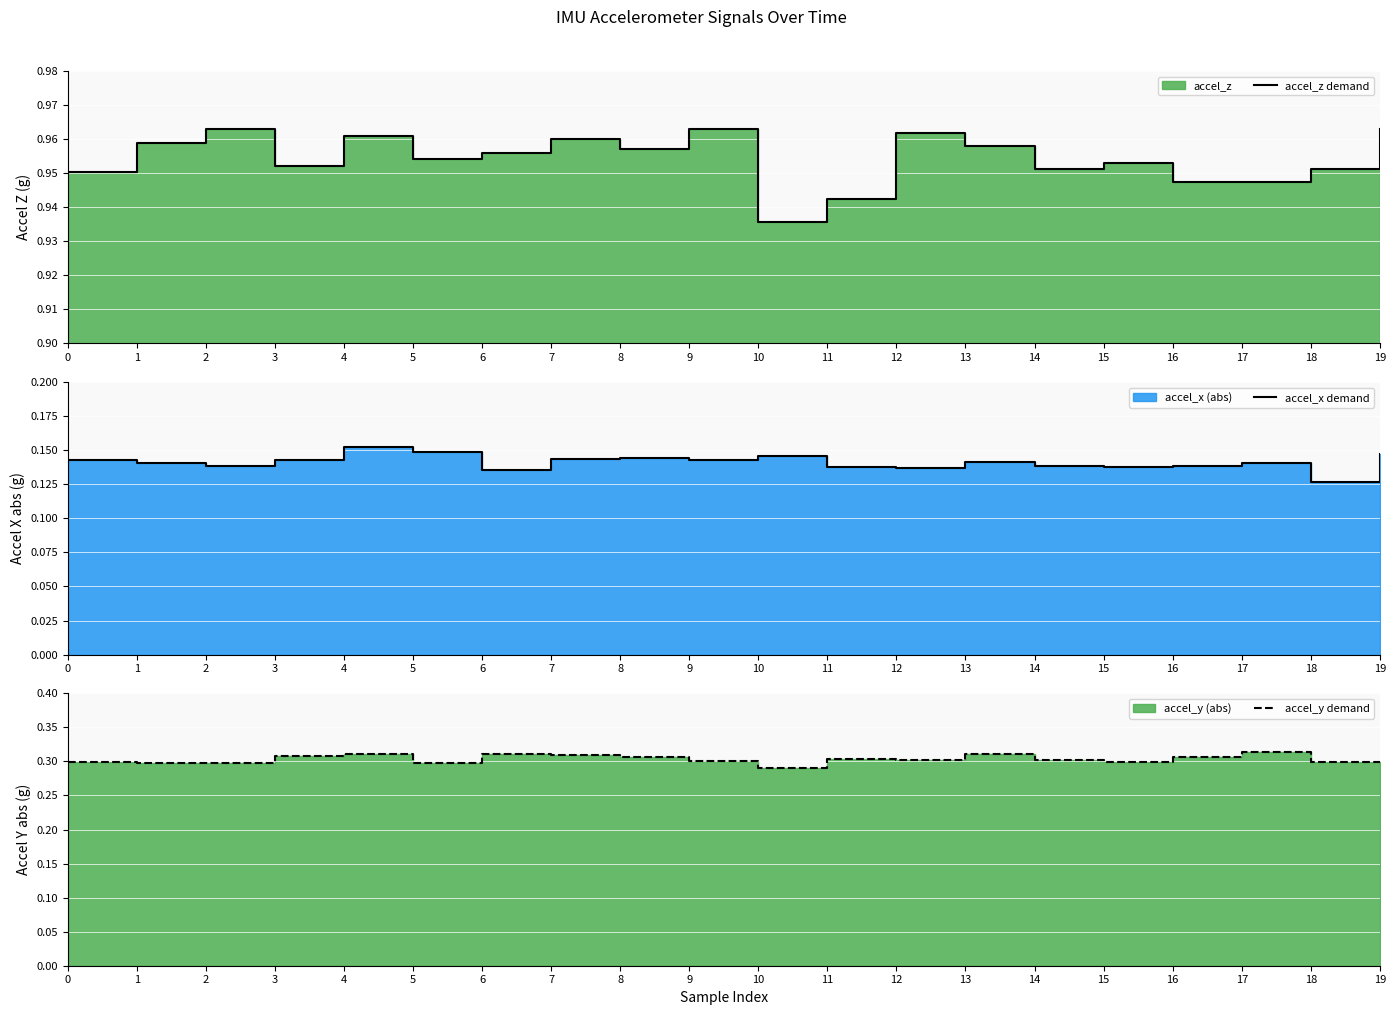

True or false: accel_x demand and accel_y demand intersect in this chart.

False